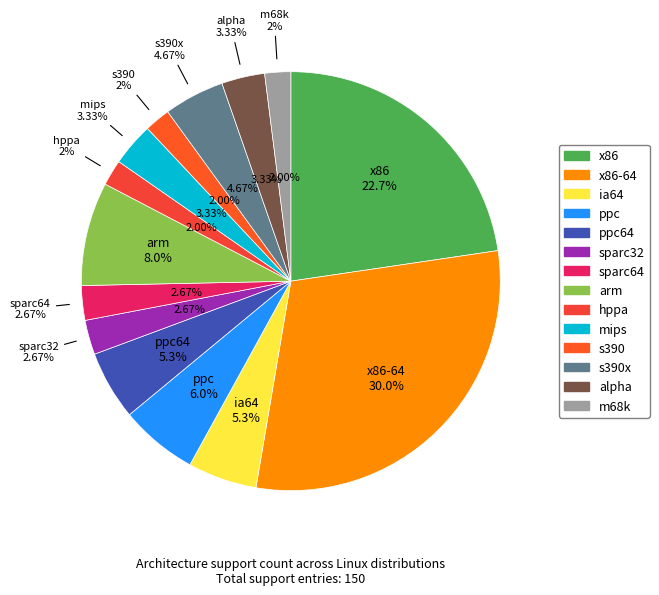

Rank the categories by value from highest to lowest.

x86-64, x86, arm, ppc, ia64, ppc64, s390x, mips, alpha, sparc32, sparc64, hppa, s390, m68k